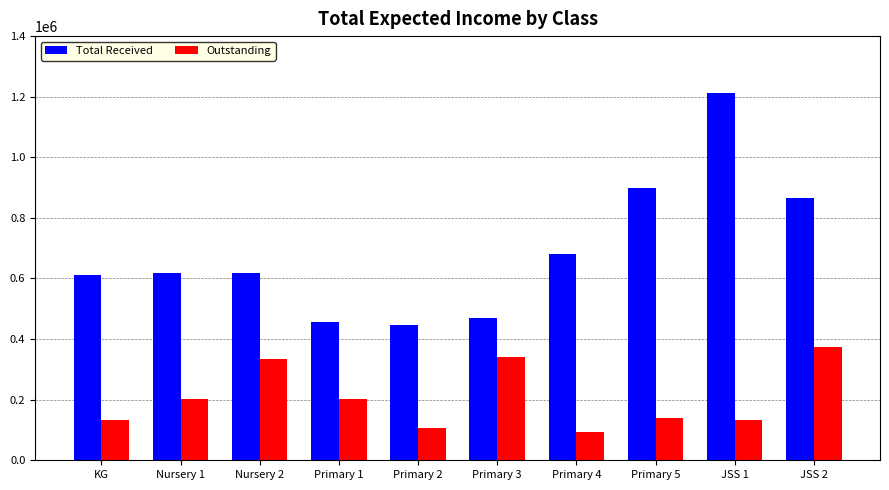

What is the sum of the Outstanding values at JSS 2 and Primary 2?

477450